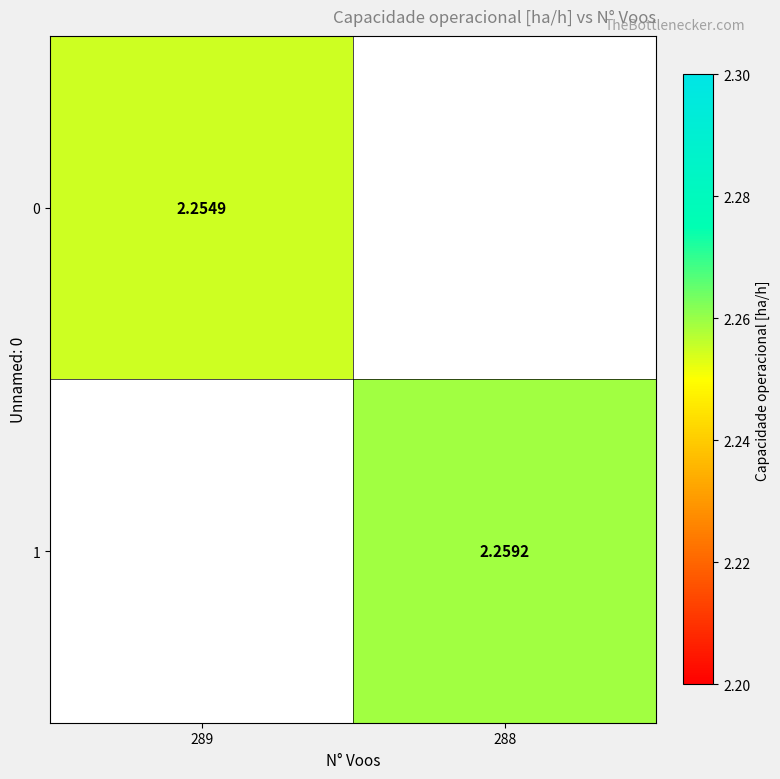

Is the value of 1 at 288 greater than the value of 0 at 289?

Yes